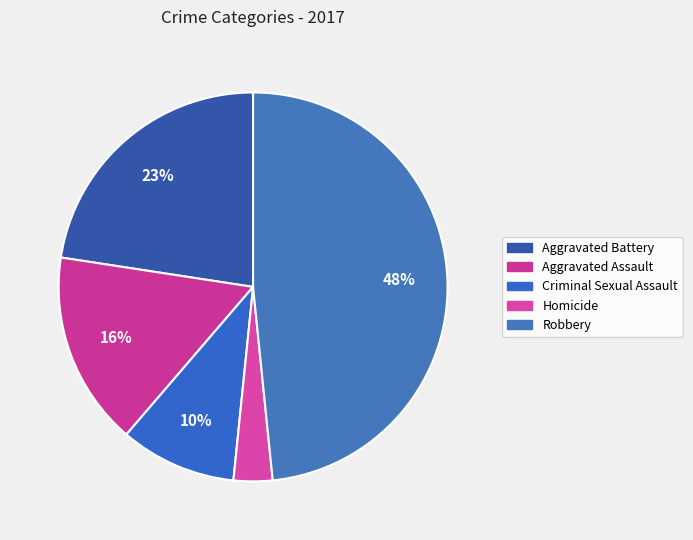

Rank the categories by value from lowest to highest.

Homicide, Criminal Sexual Assault, Aggravated Assault, Aggravated Battery, Robbery